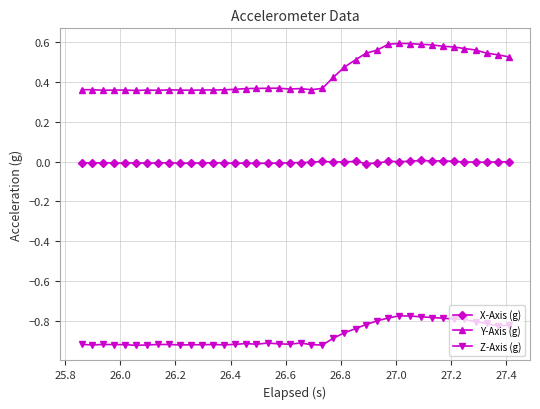

List the series in order of their overall mean, highest first.

Y-Axis (g), X-Axis (g), Z-Axis (g)